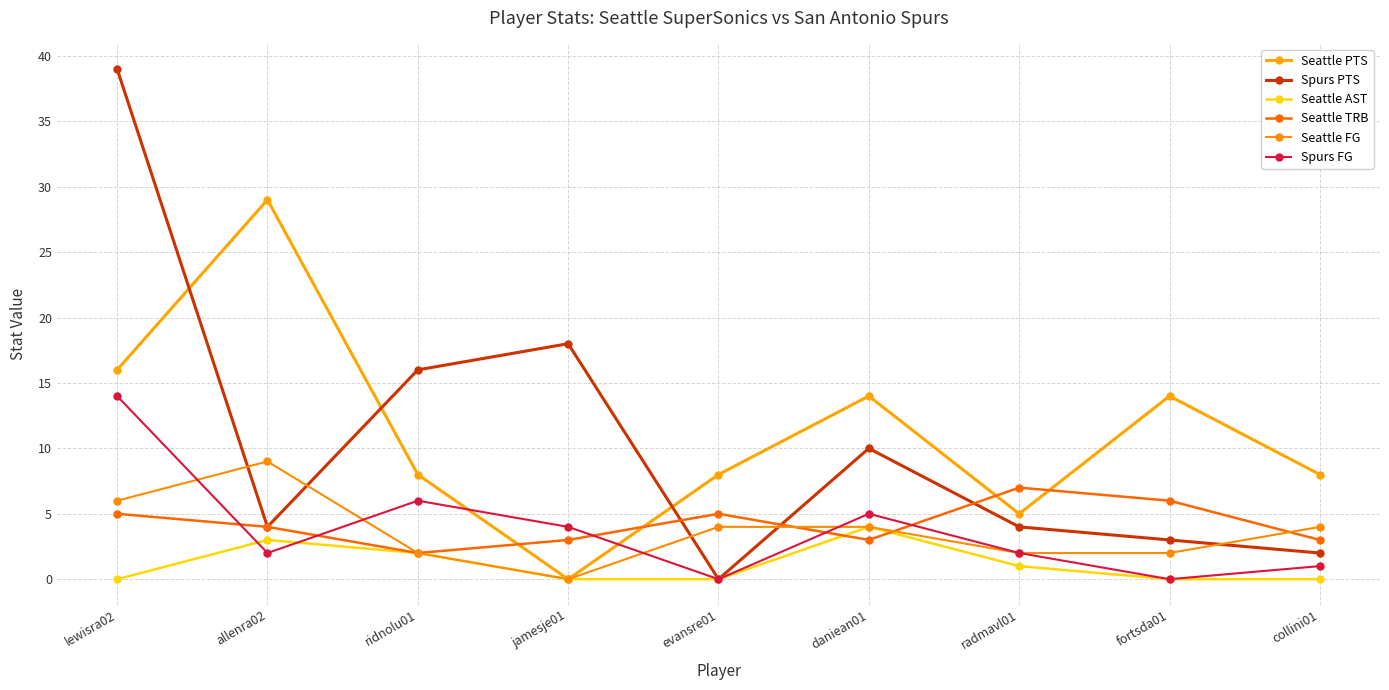

The Seattle FG series shows 4 at evansre01. True or false?

True